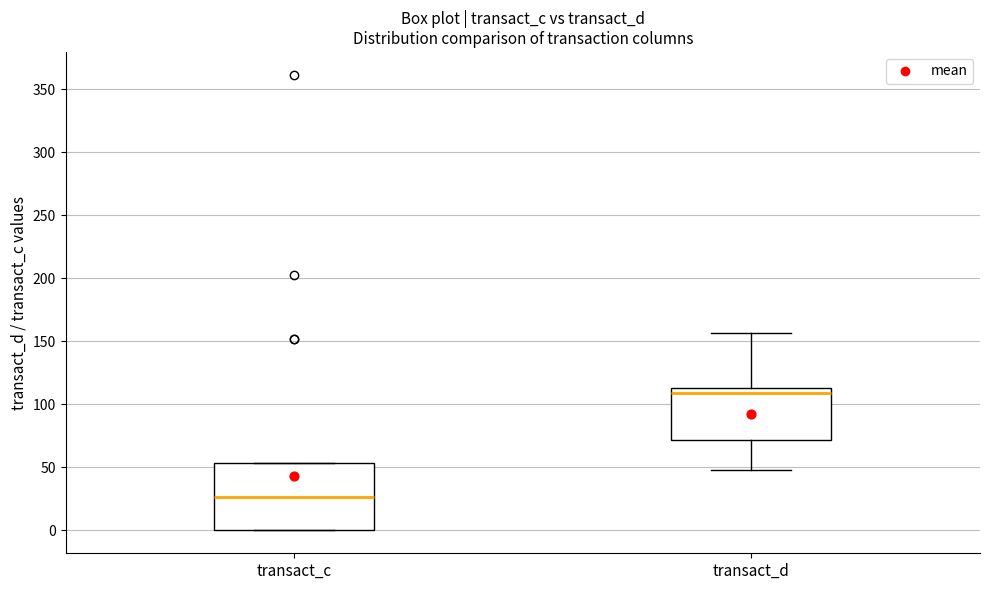

Which box has the highest median line?

transact_d